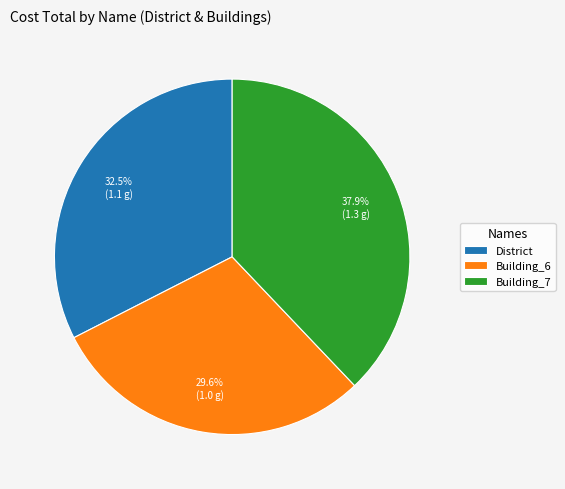

What is the total percentage of Building_6 and Building_7?

67.5%